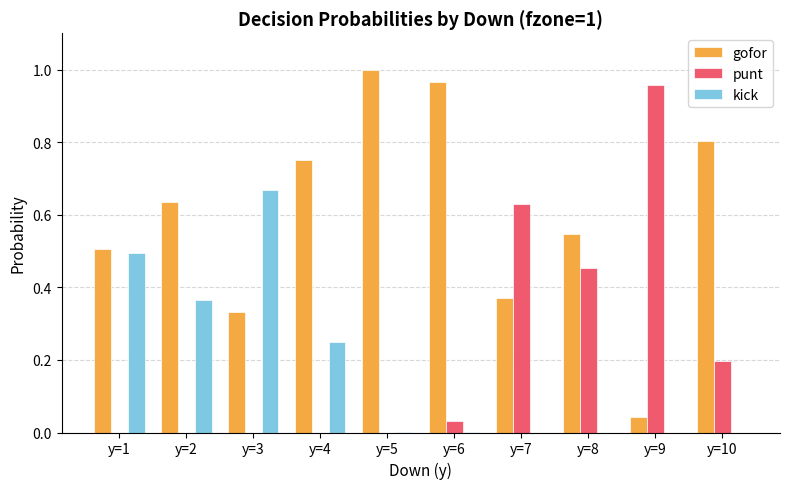

Is the value of punt at y=9 greater than the value of gofor at y=5?

No